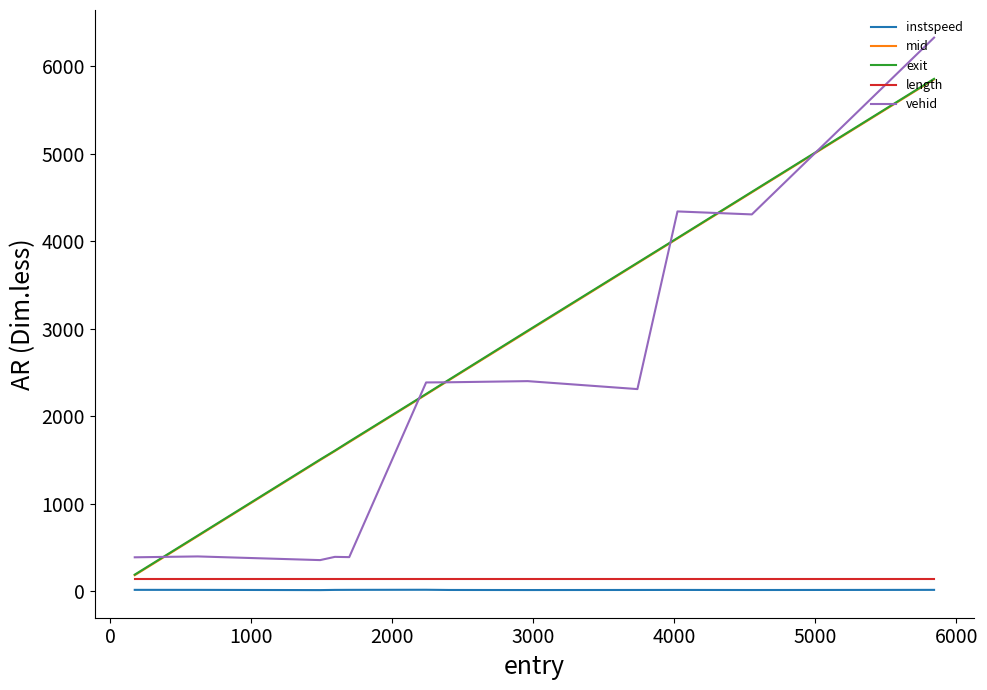

What is the greatest value displayed?

6326.0